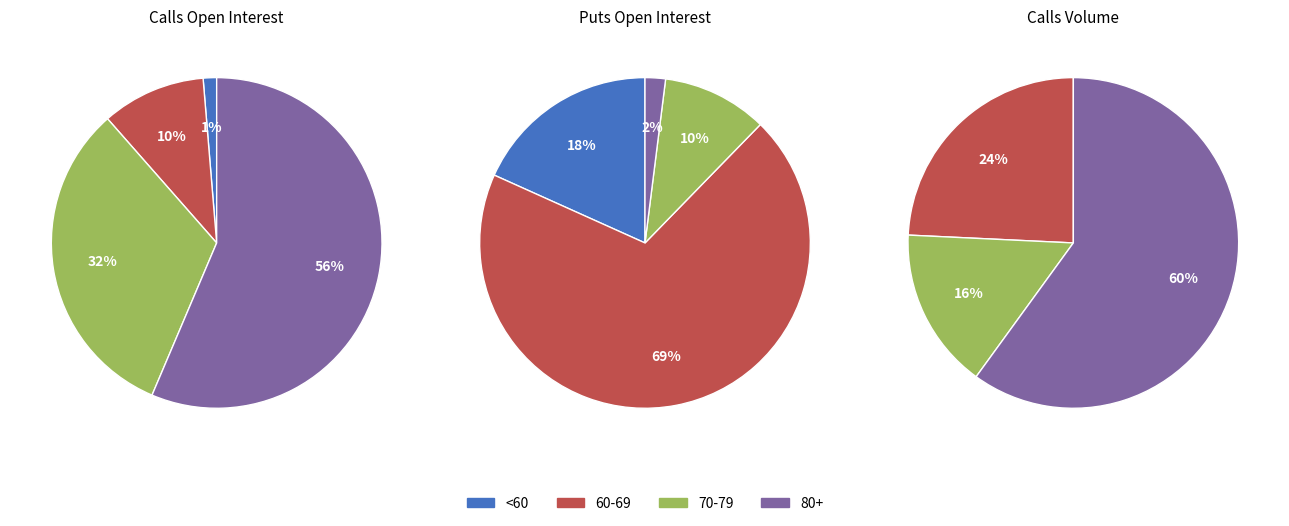

Does 85 represent more than half of the total?

No